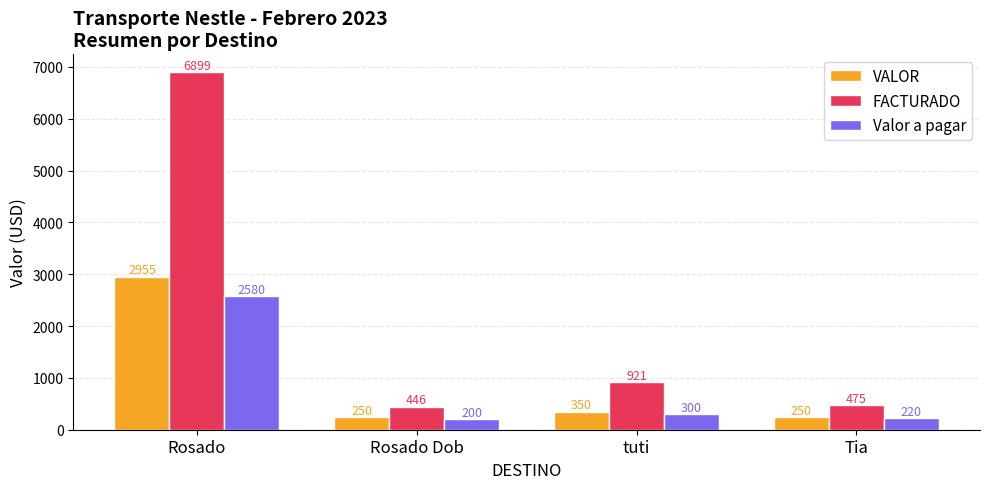

At which label does FACTURADO first exceed 921?

Rosado